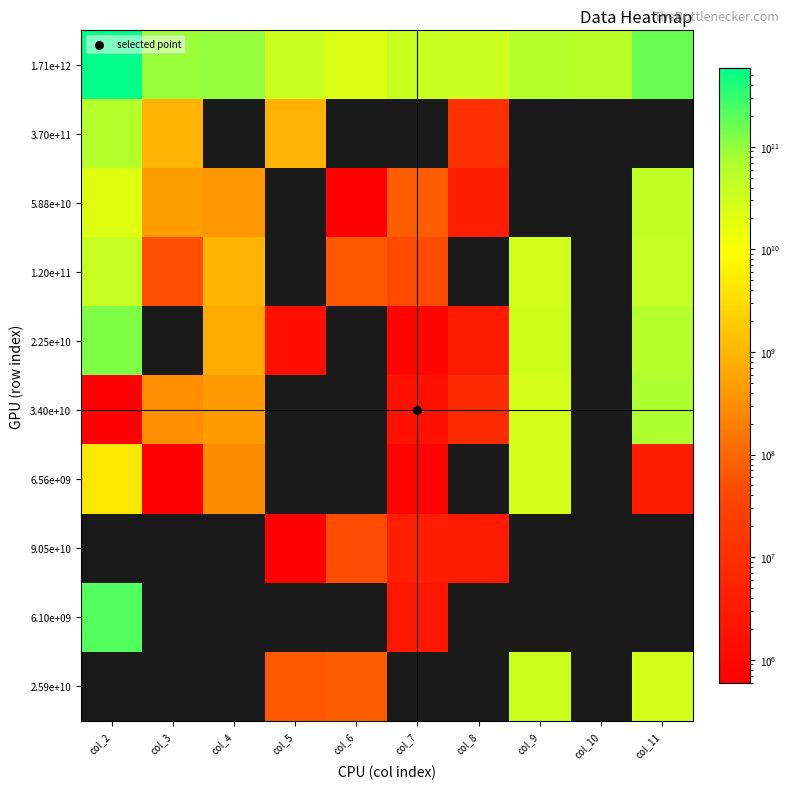

Count the number of data series in this chart.

10